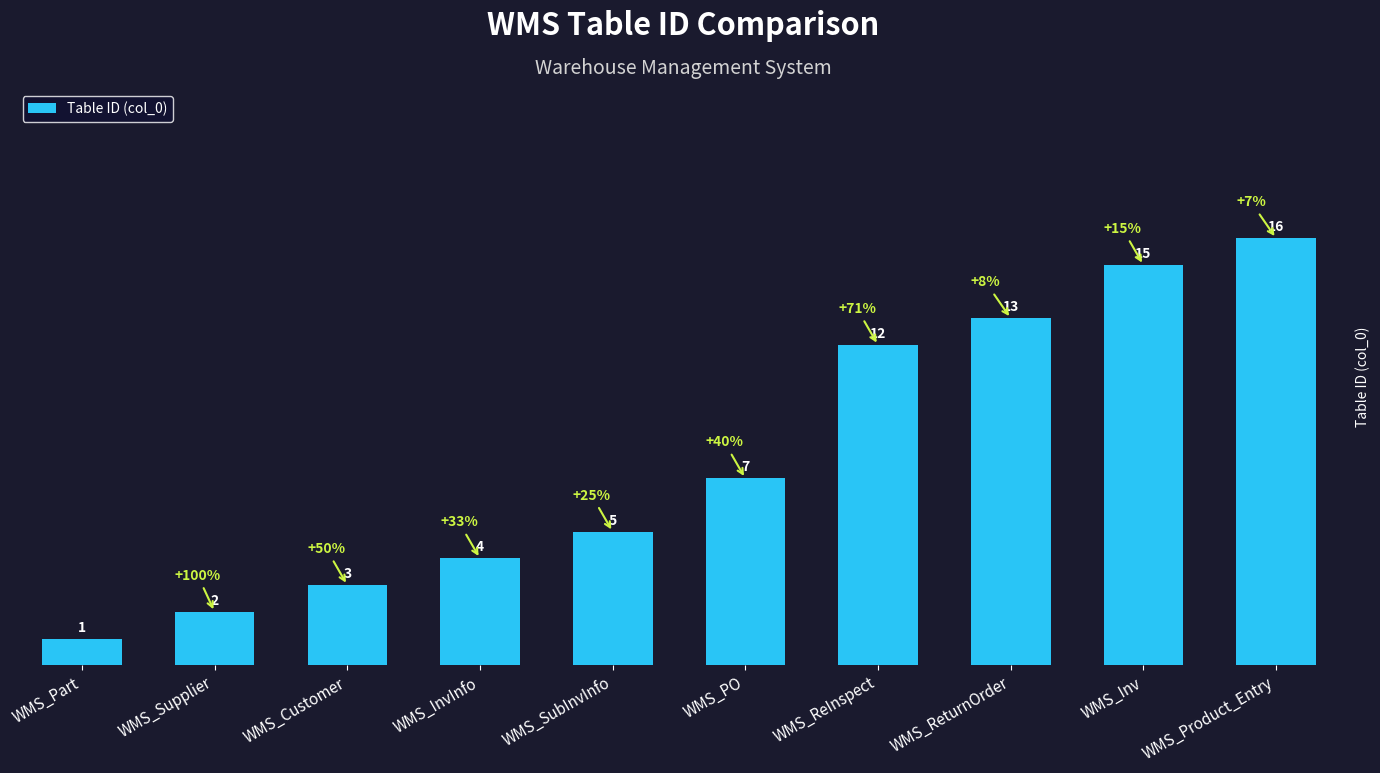

What is the greatest value displayed?

16